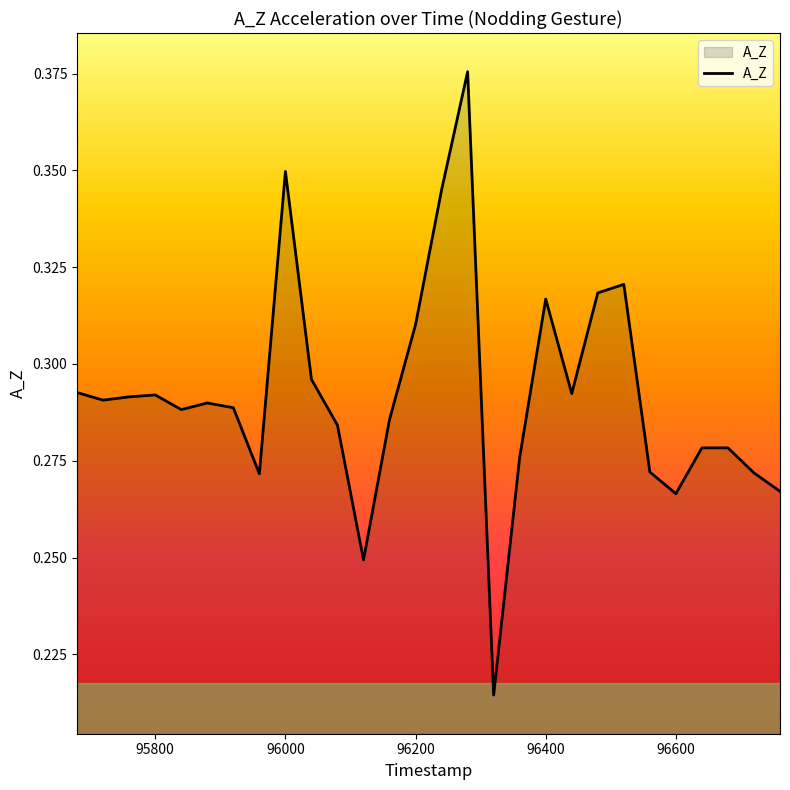

Count the number of categories in the chart.

28